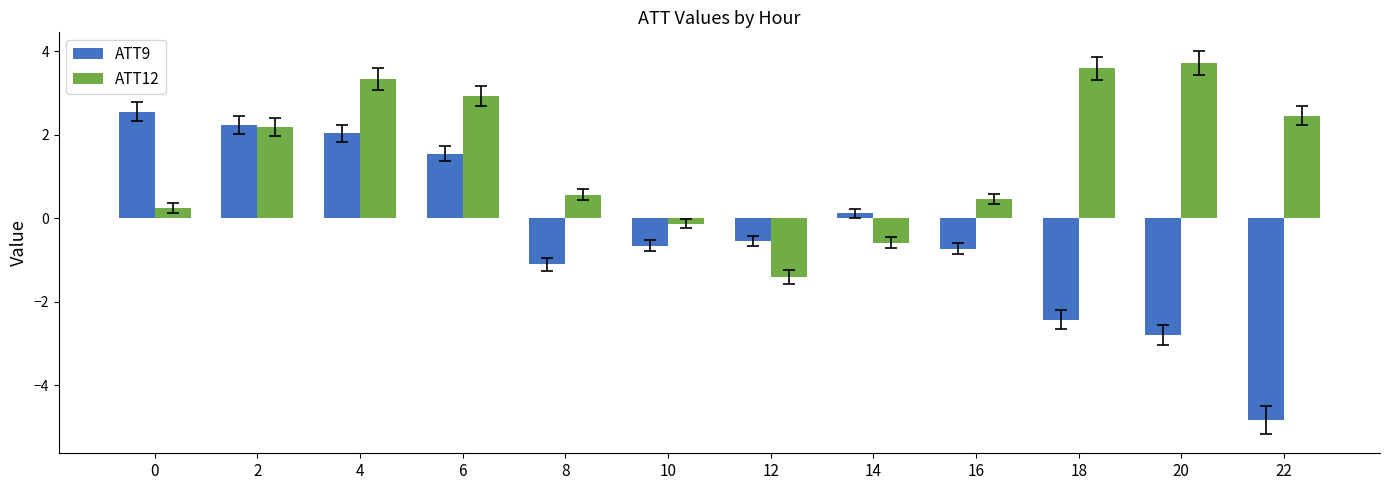

Does the chart contain stacked bars?

No